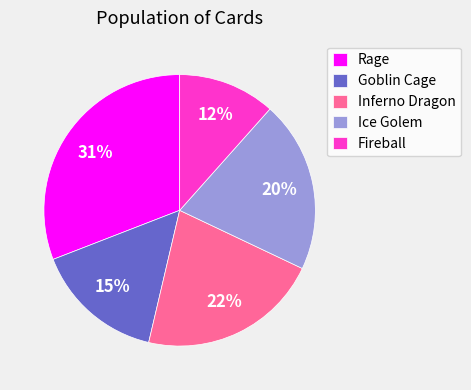

To the nearest percent, what percentage of the pie is Fireball?

12%